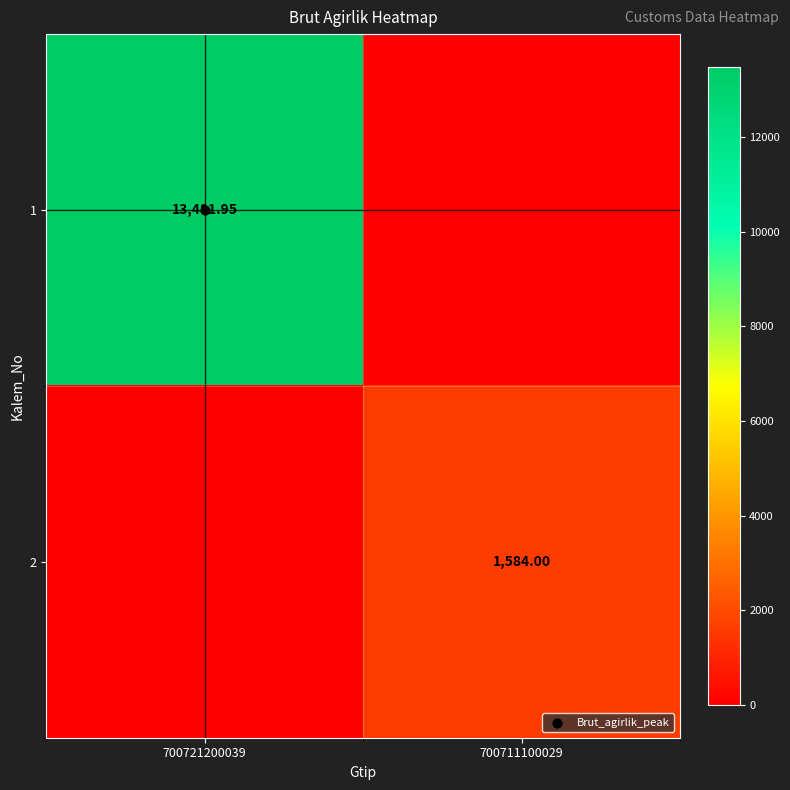

What is the difference between the 1 values at 700721200039 and 700711100029?

13482.0